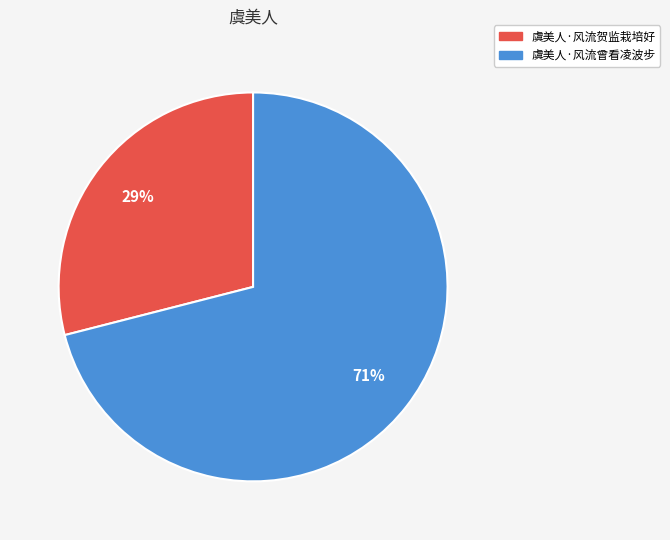

Does any single category account for the majority?

Yes